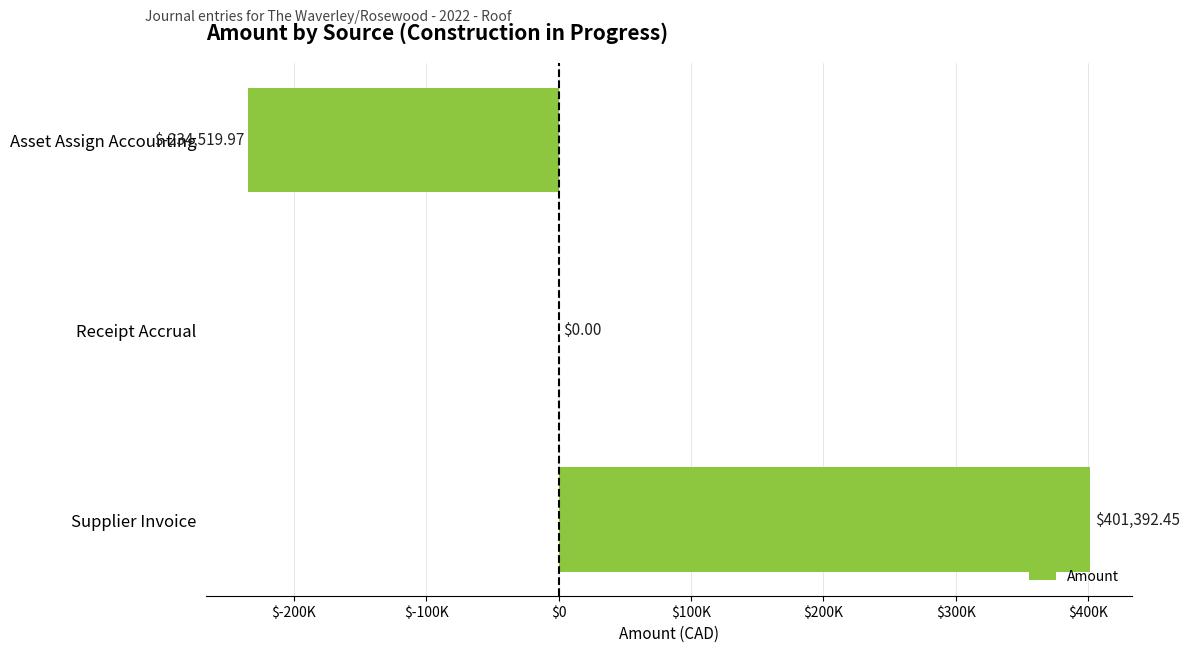

Count the number of categories in the chart.

3